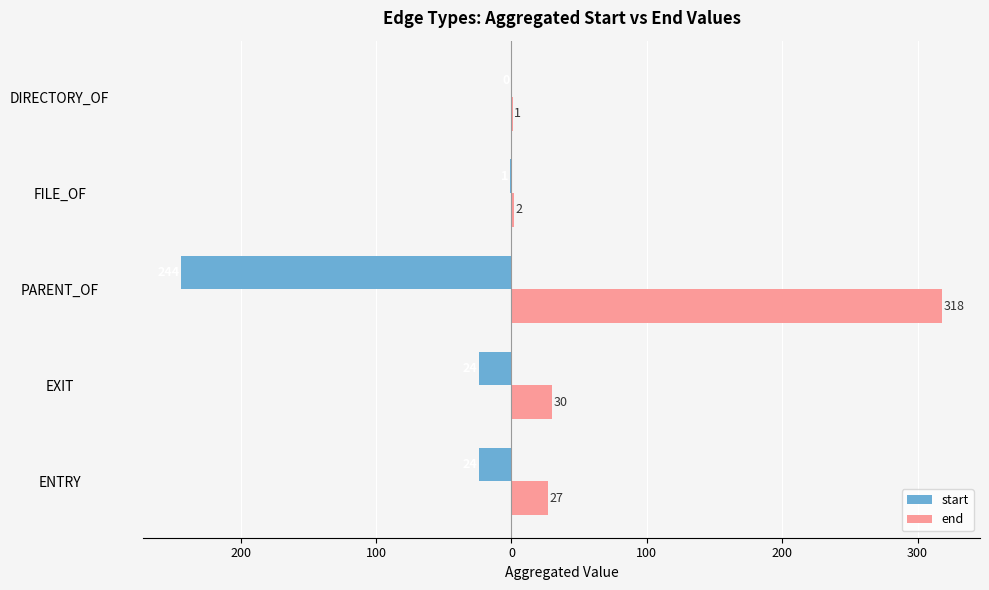

What are all the series names shown in the legend?

start, end